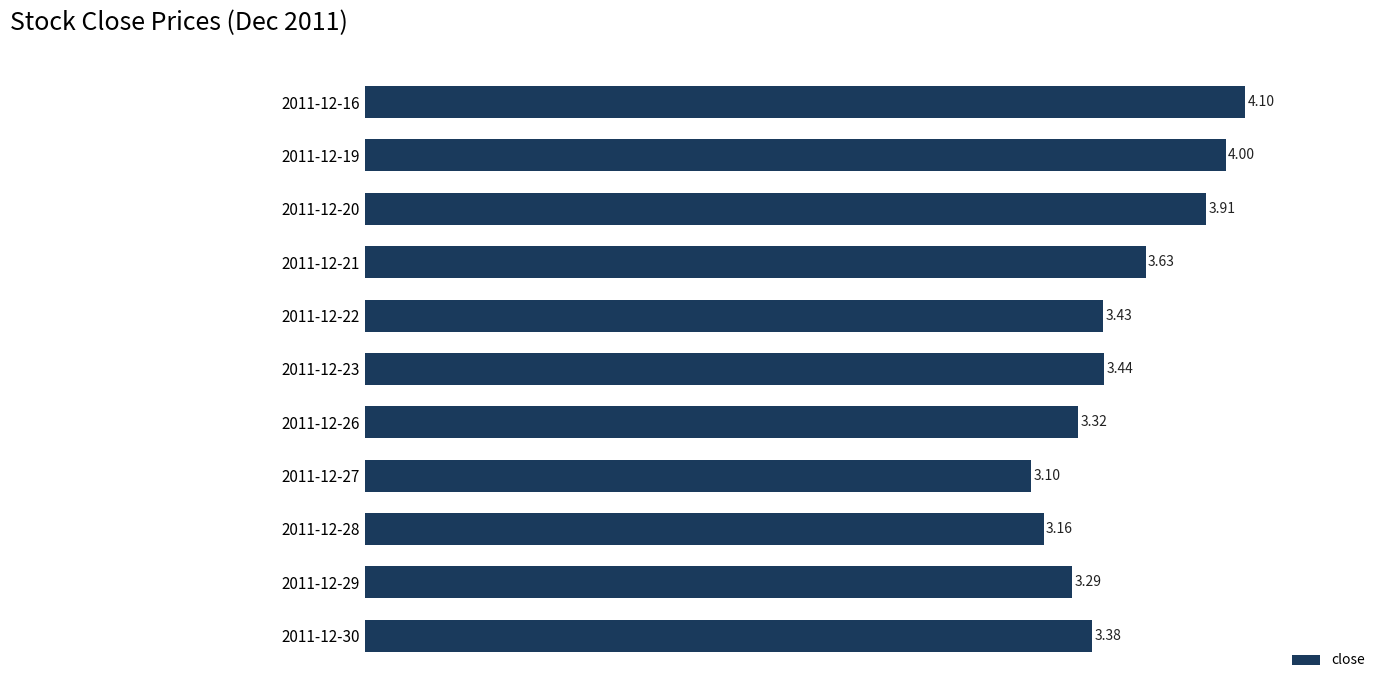

What is the difference between the maximum and minimum values?

1.0